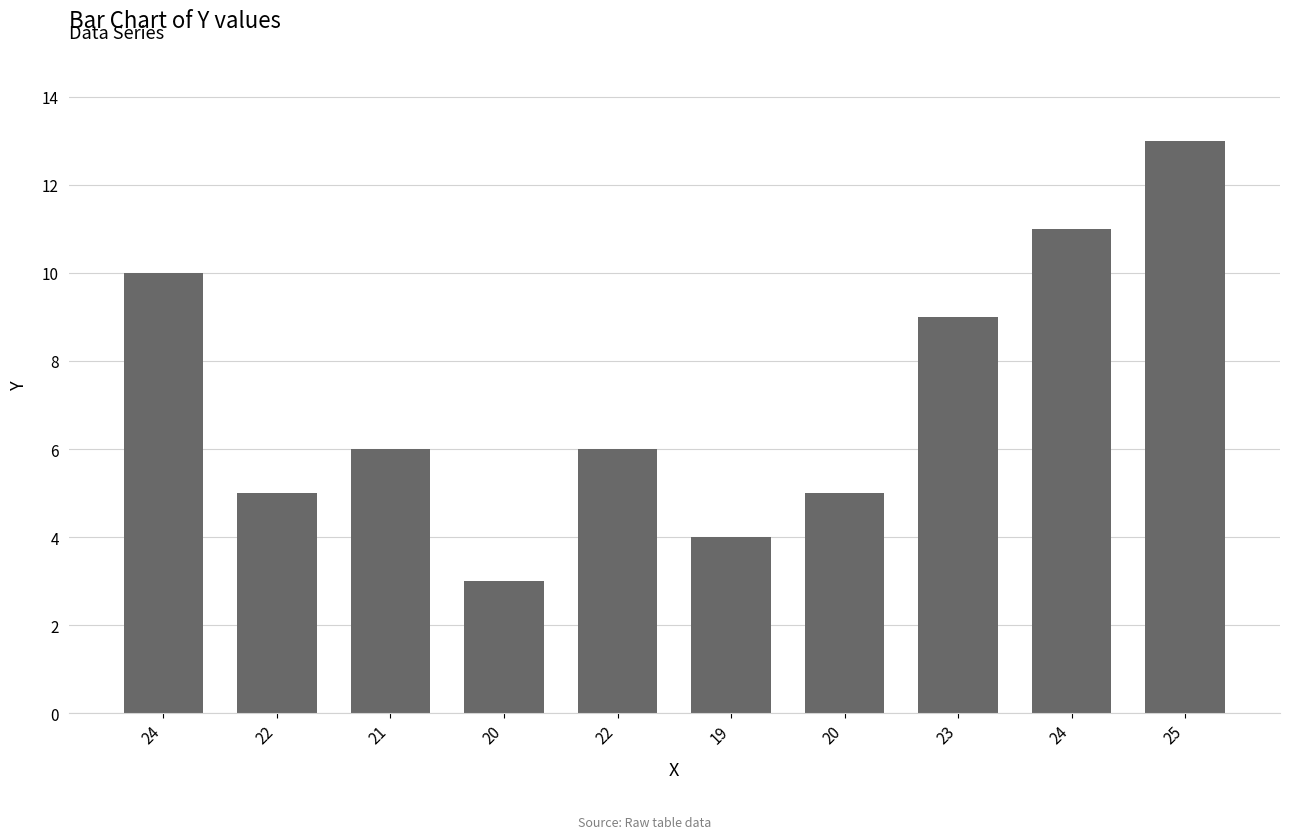

How many distinct data groups are displayed?

1